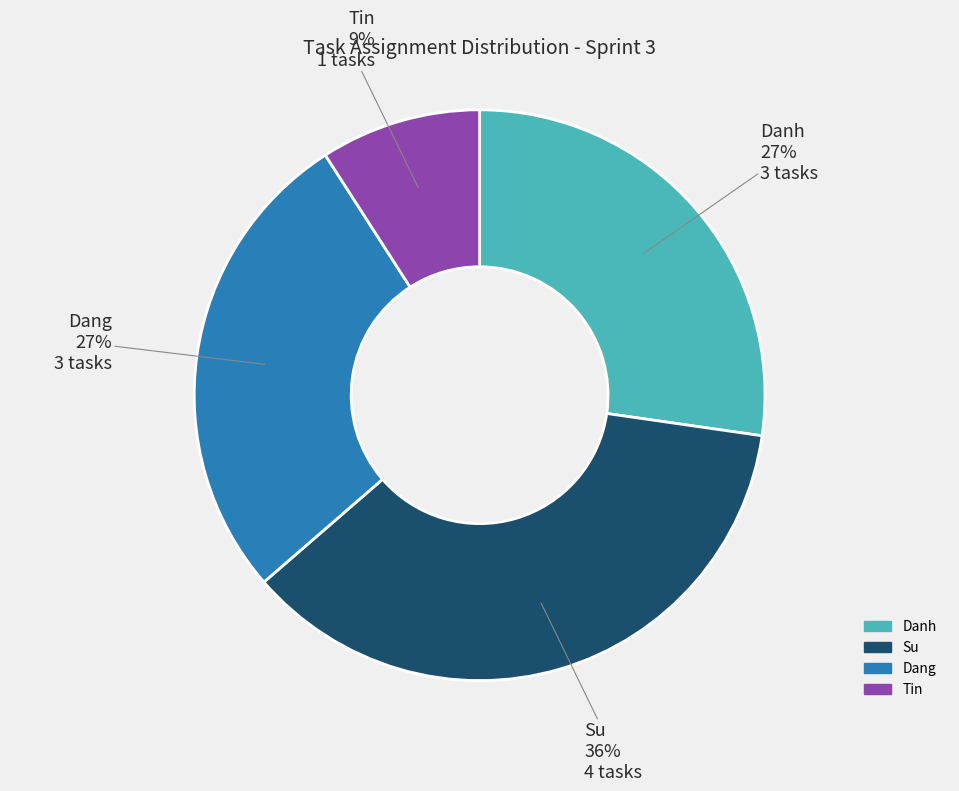

What is the ratio of the value at Dang to the value at Tin?

3.0